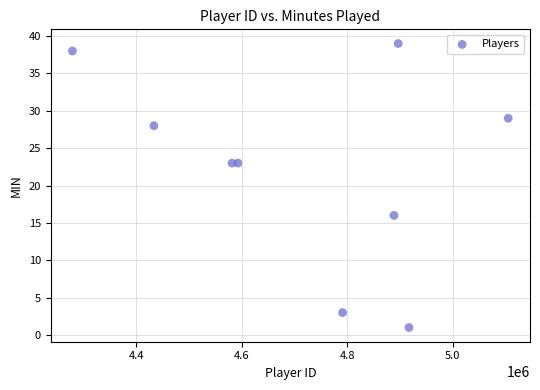

What is the range of X values (max minus min)?

826877